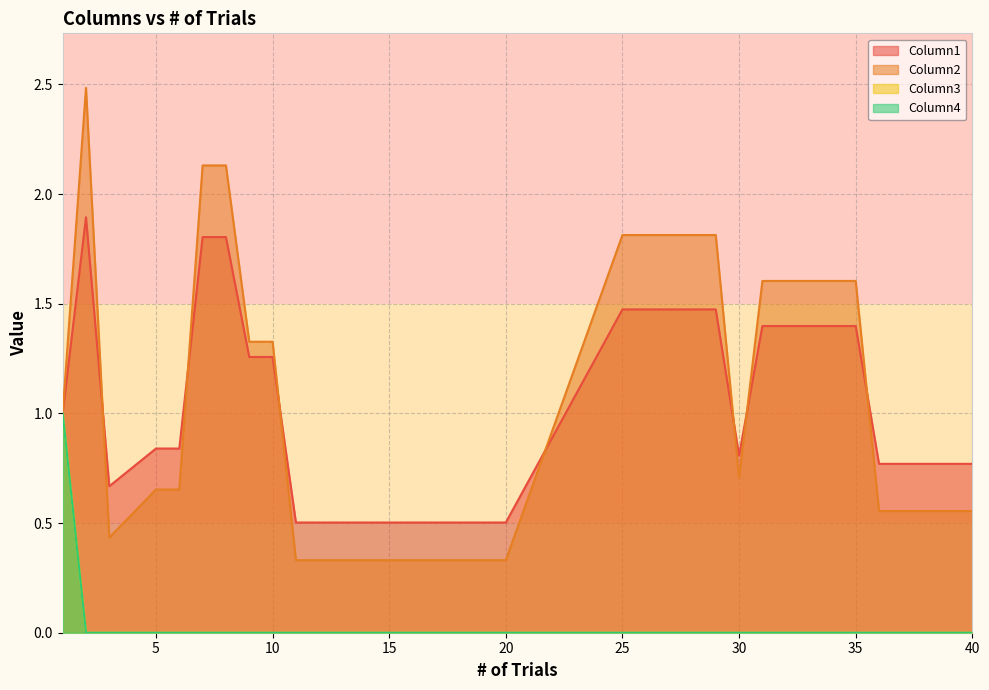

What is the sum of all Column4 values?

1.0